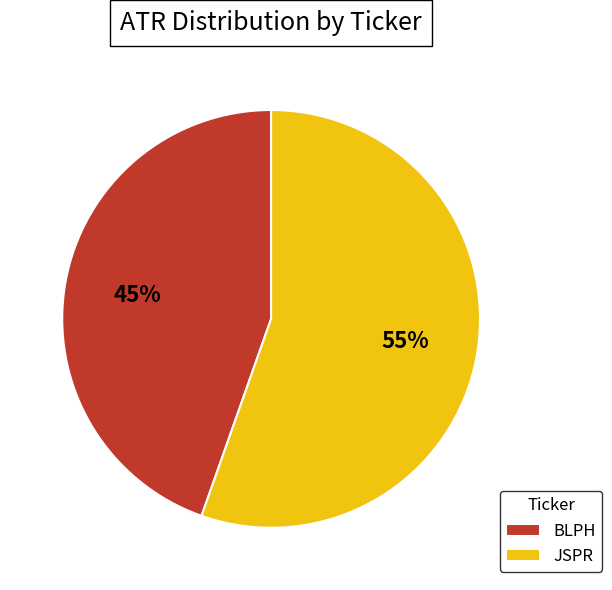

How many segments does this pie chart have?

2